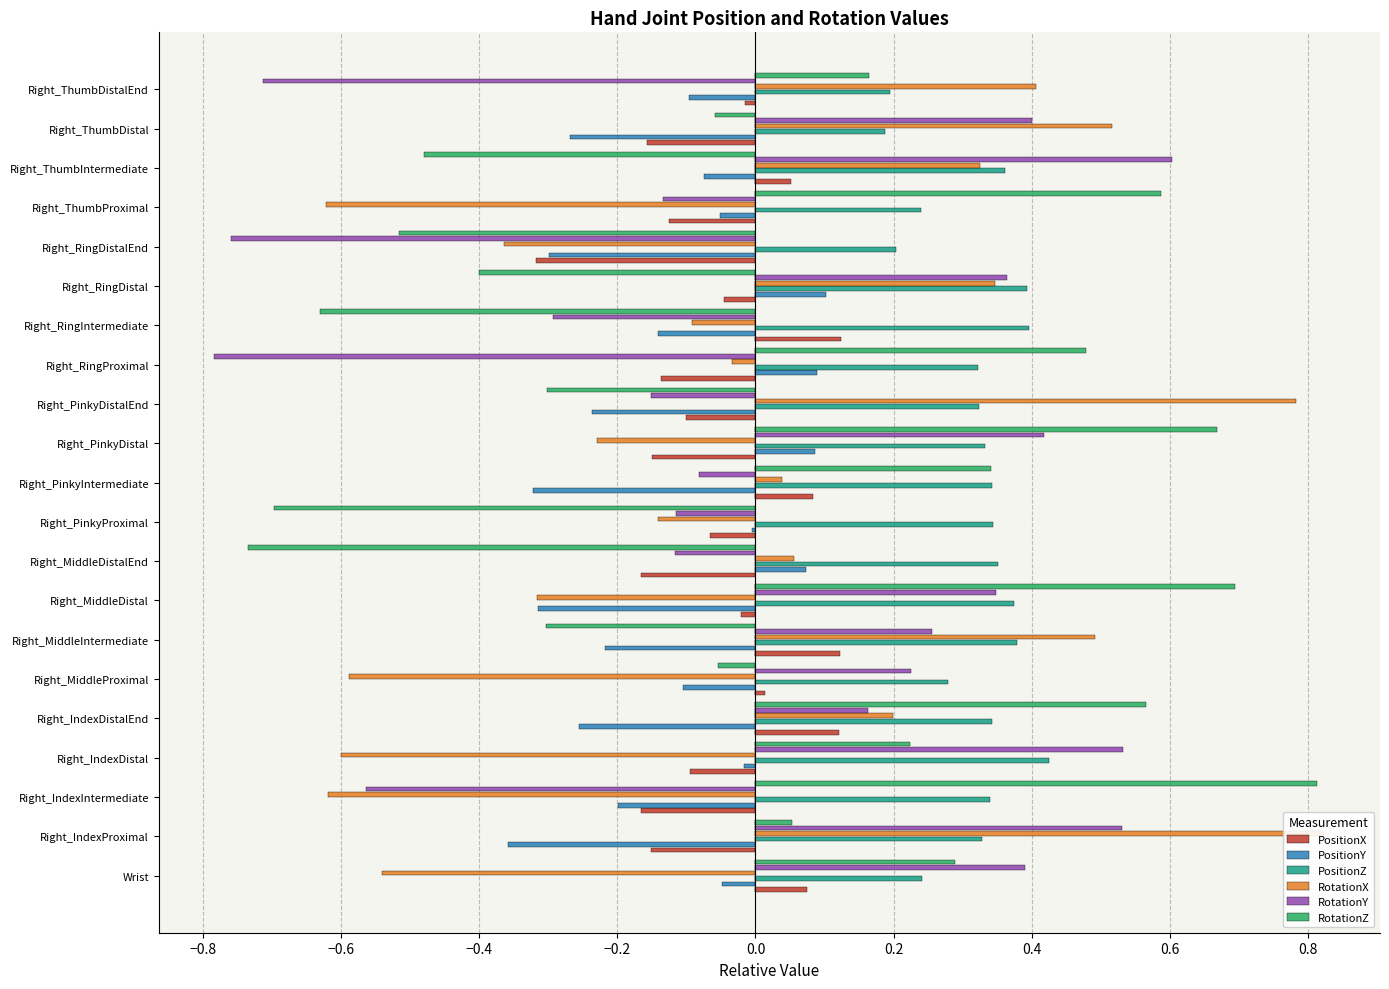

What are all the series names shown in the legend?

PositionX, PositionY, PositionZ, RotationX, RotationY, RotationZ